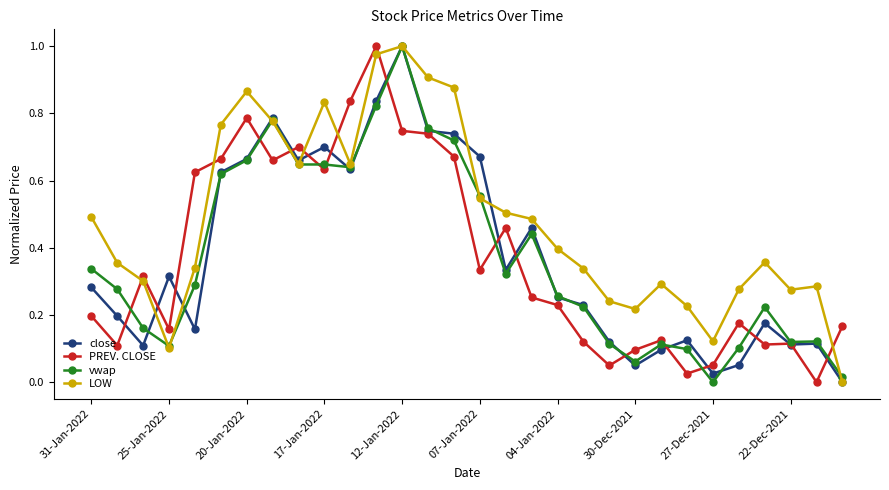

True or false: PREV. CLOSE and LOW cross at least once.

True